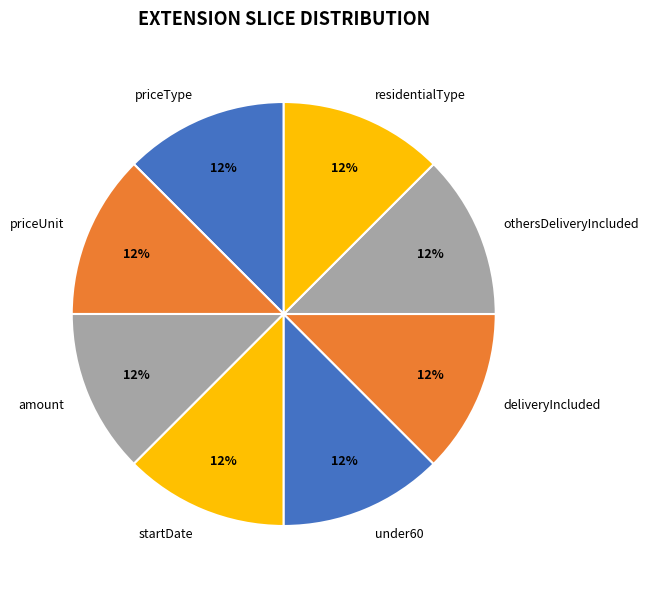

To the nearest percent, what is the difference between the largest and smallest slice percentages?

0%